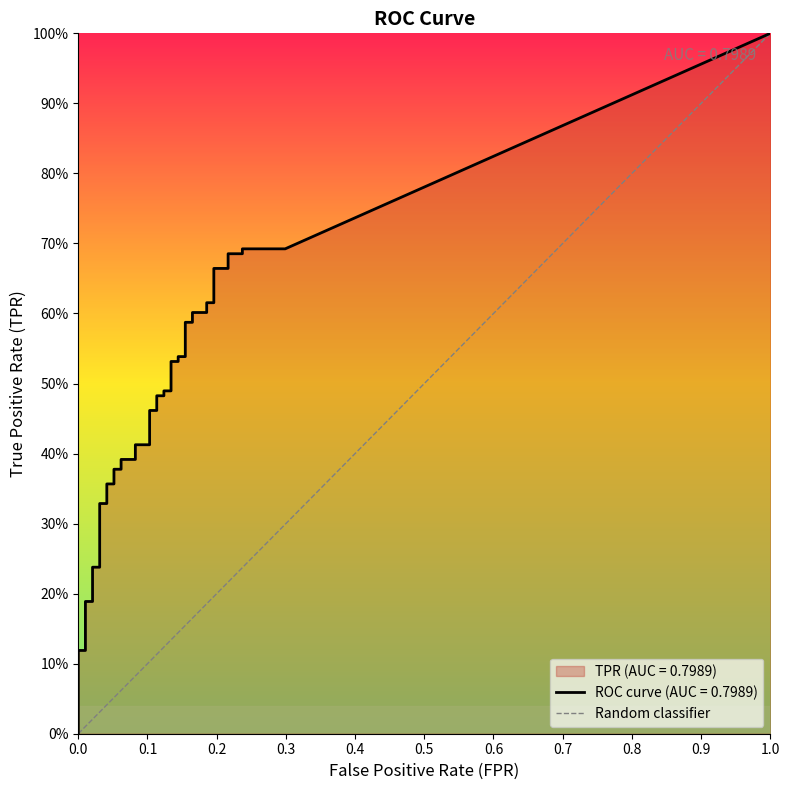

Between 1.0 and 0.0, which is larger?

1.0